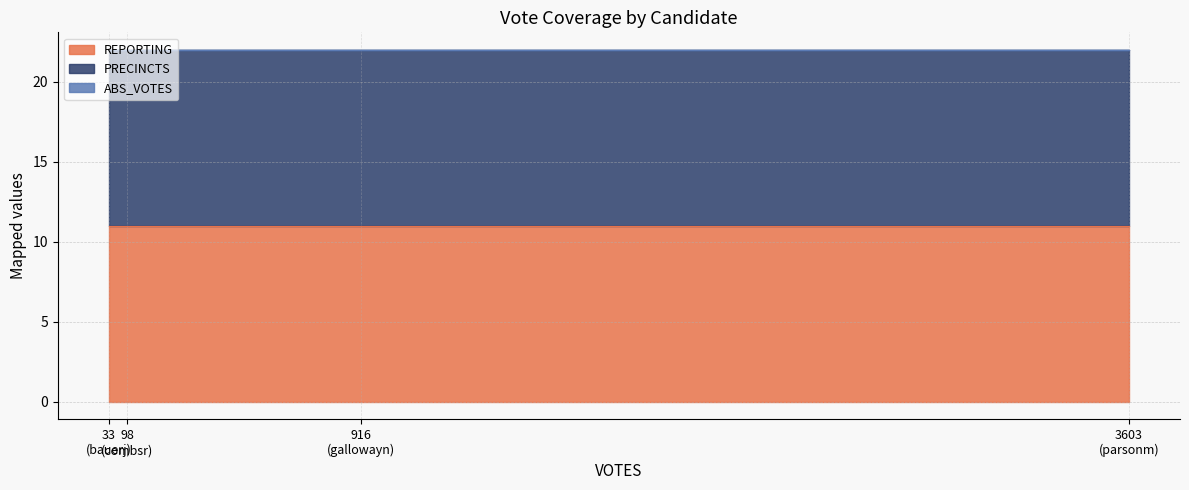

What is the difference between the highest and lowest values at gallowayn?

11